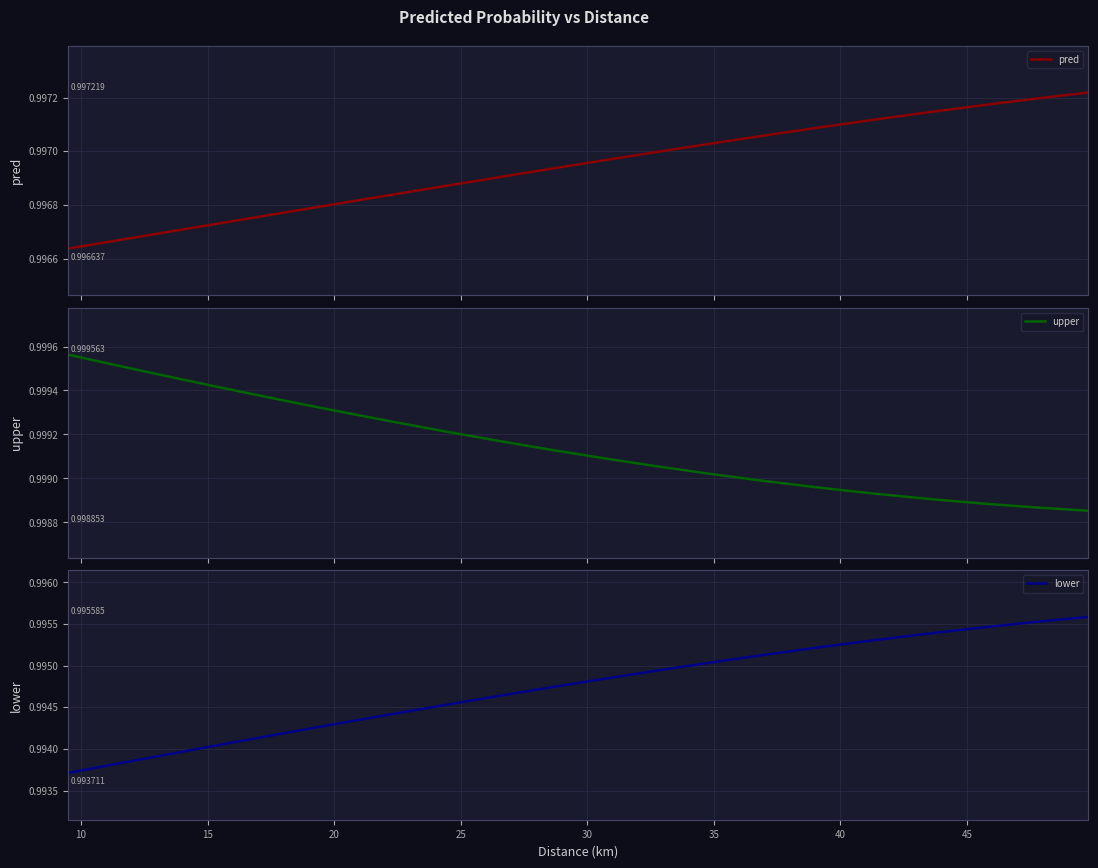

Rank the series at 14 from highest to lowest value.

upper, pred, lower